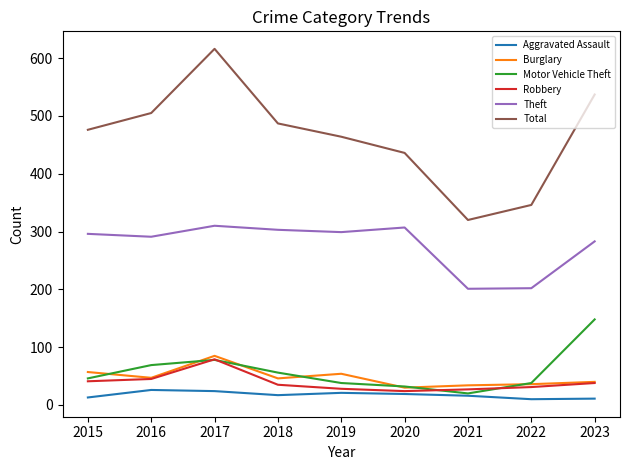

At which category does Theft reach its first local peak?

2017